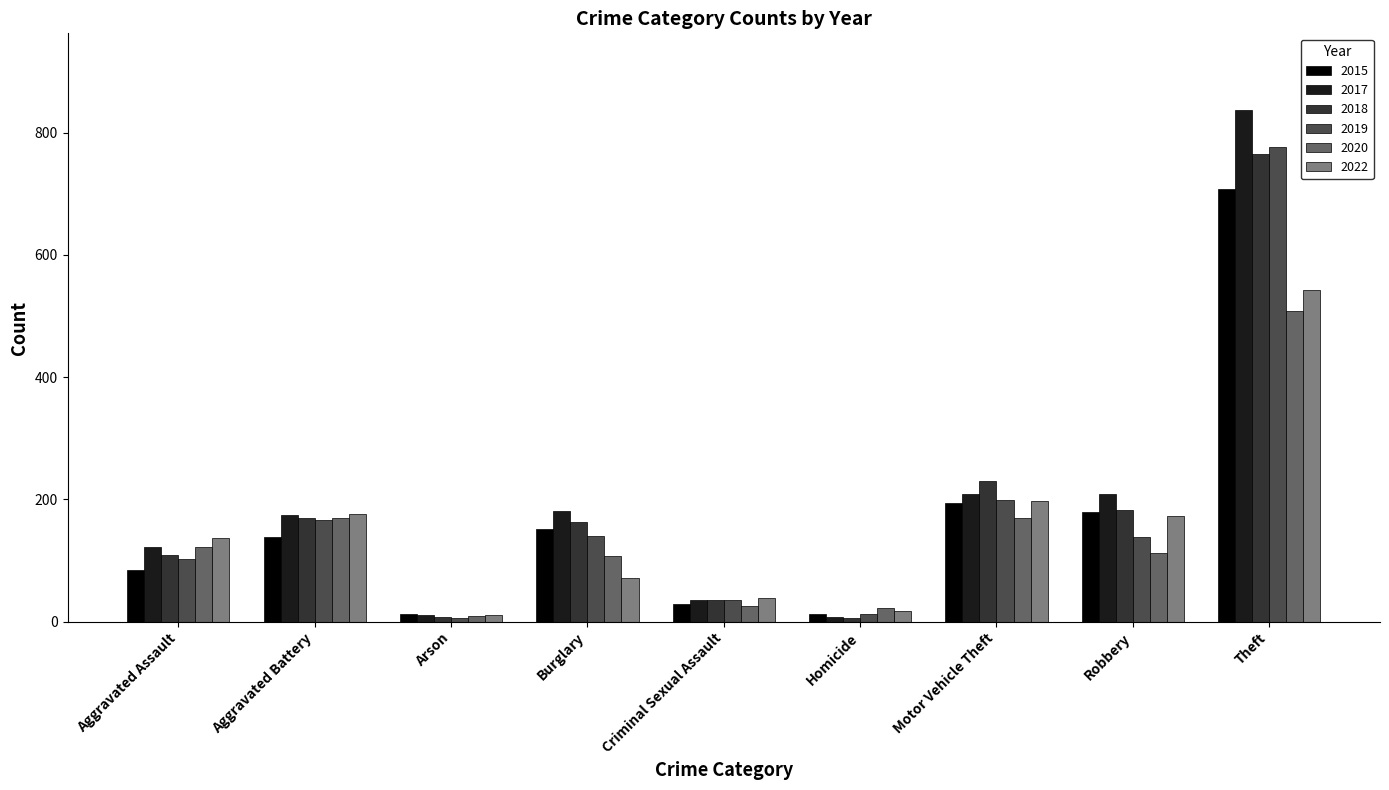

Is the value of 2020 at Aggravated Battery greater than the value of 2018 at Arson?

Yes